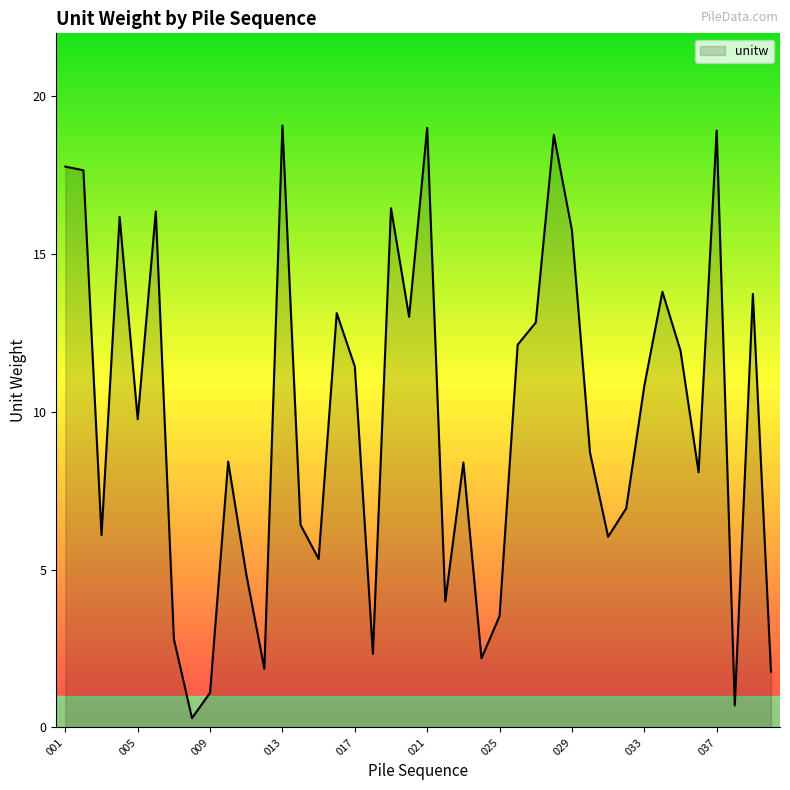

What is the difference between the maximum and minimum values?

18.8